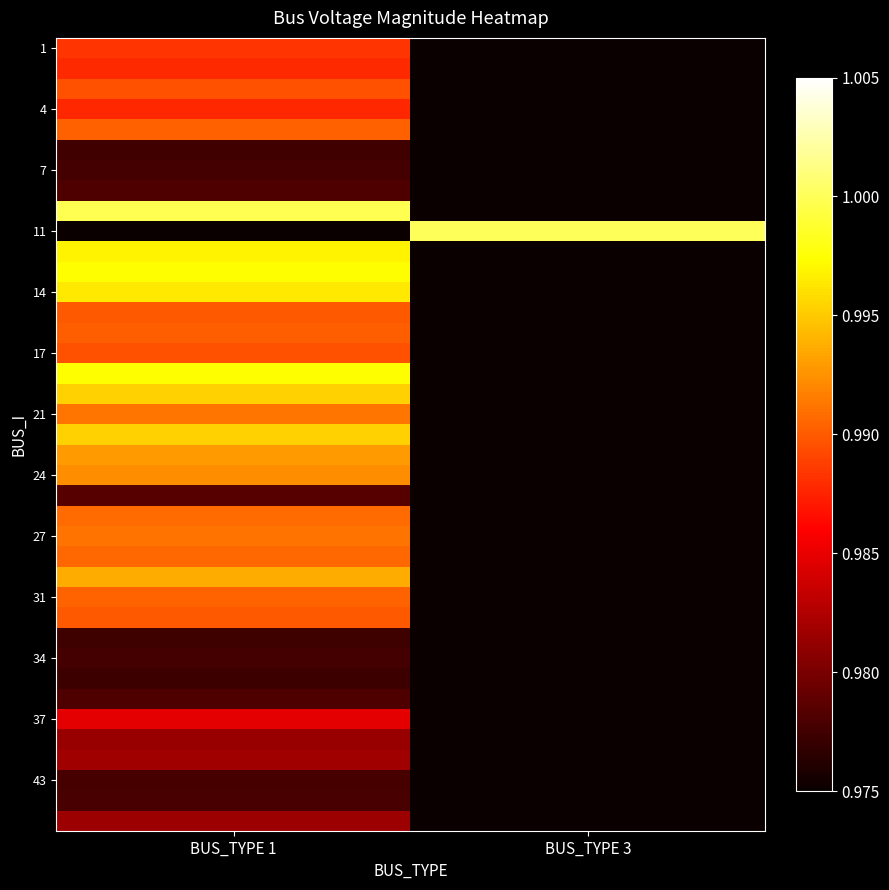

Which has a higher value, BUS_TYPE 3 or BUS_TYPE 1?

BUS_TYPE 1